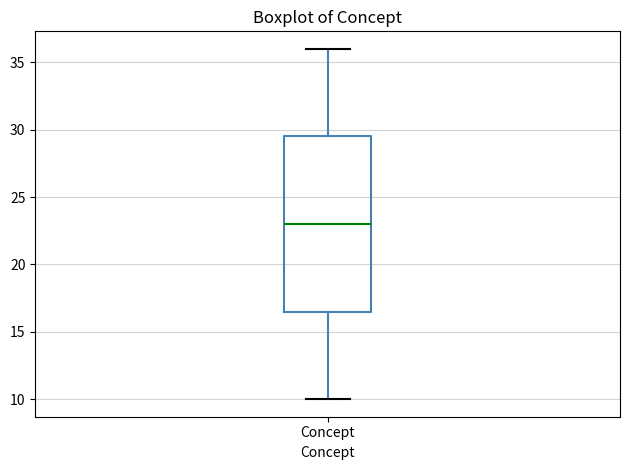

Transcribe this box plot: give where the median line is, the range the box spans, and where the two whiskers end, as read against the y-axis. The values are not printed on the chart, so give them approximately, as read against the axis.

median 23.0, box 16.5 to 29.5, whiskers 10.0 to 36.0